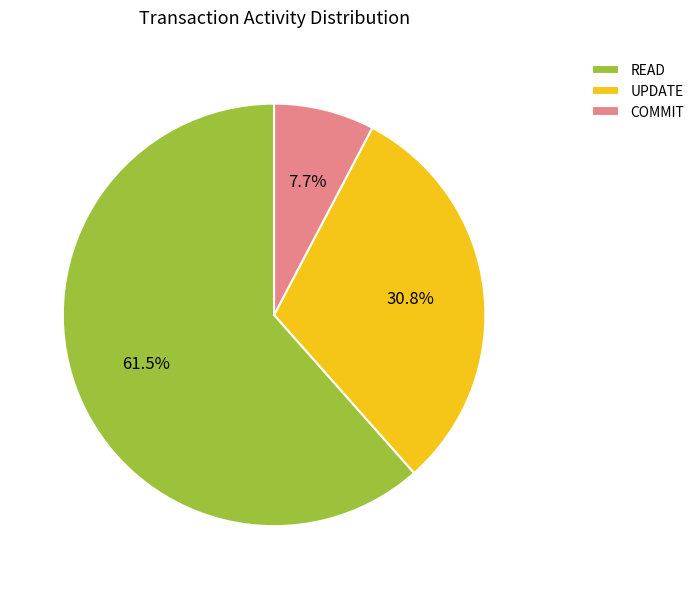

To the nearest percent, what is the difference between the READ and UPDATE slice percentages?

31%